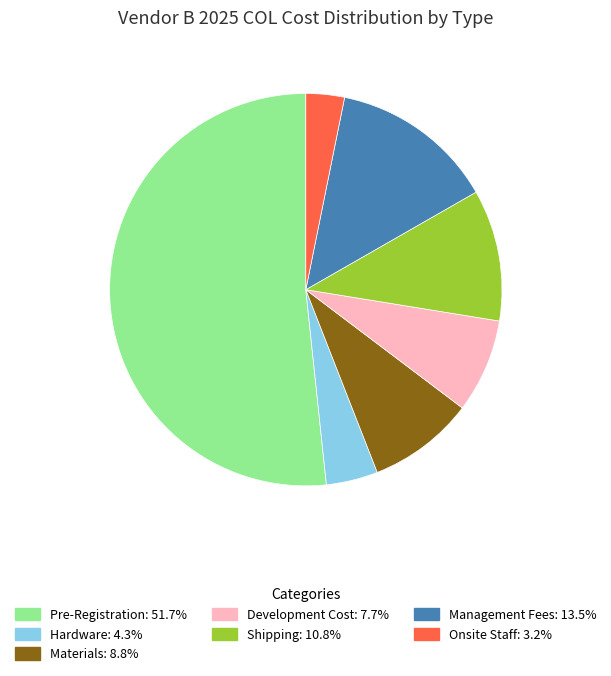

Does any single category account for the majority?

Yes